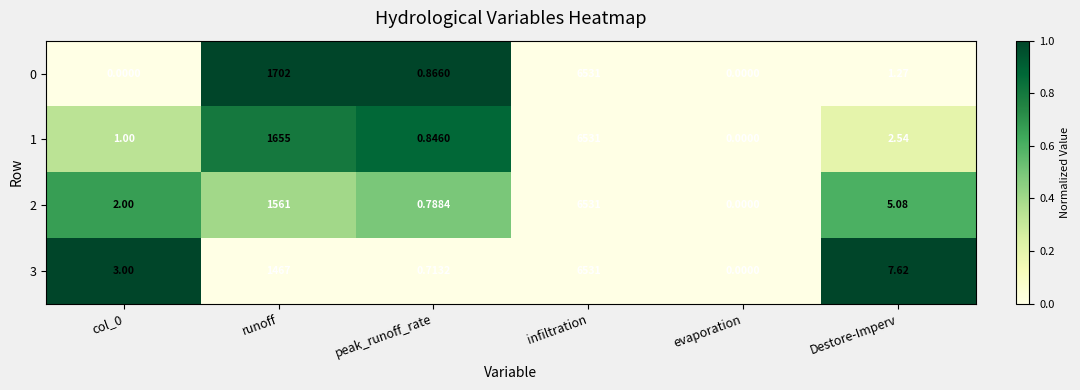

At col_0, list the series in order from largest to smallest.

3, 2, 1, 0